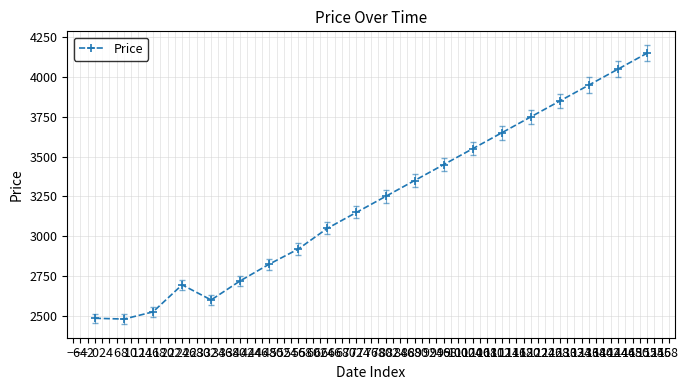

True or false: the data has more than 1 interior local peaks.

False